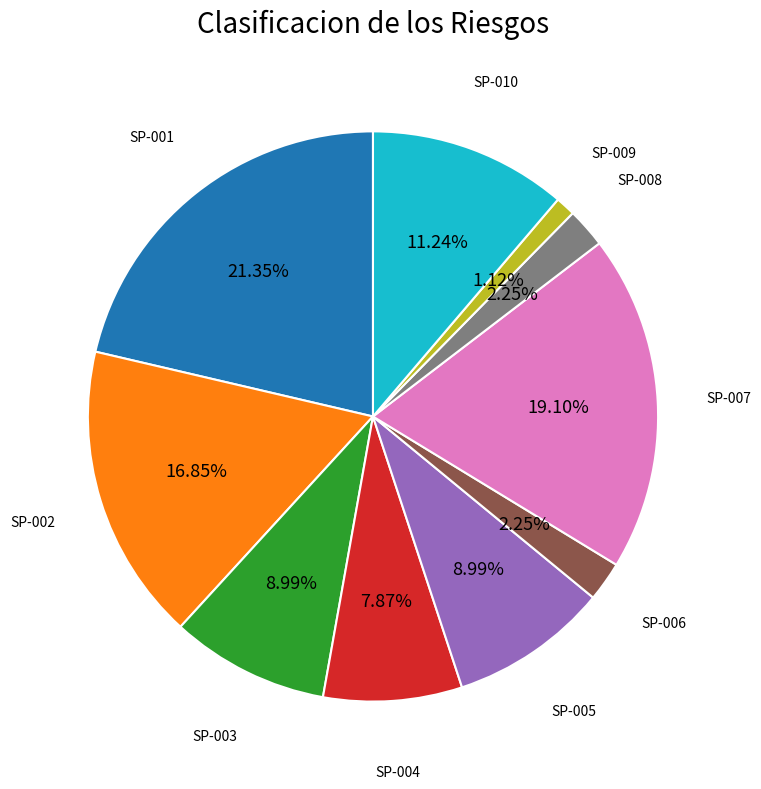

Is there any slice that represents more than half of the pie?

No